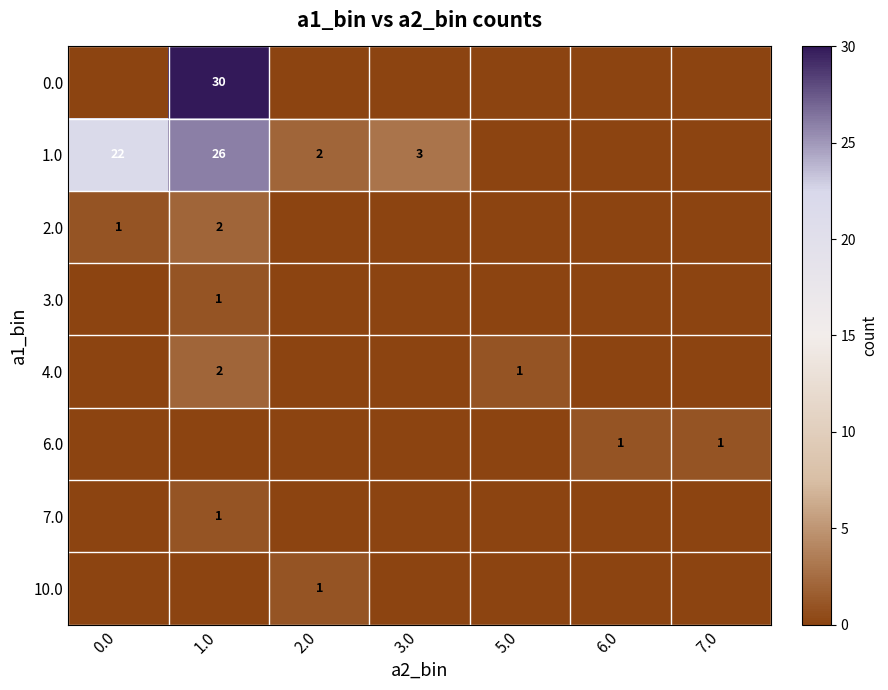

The 1.0 series shows 1 at 2.0. True or false?

False